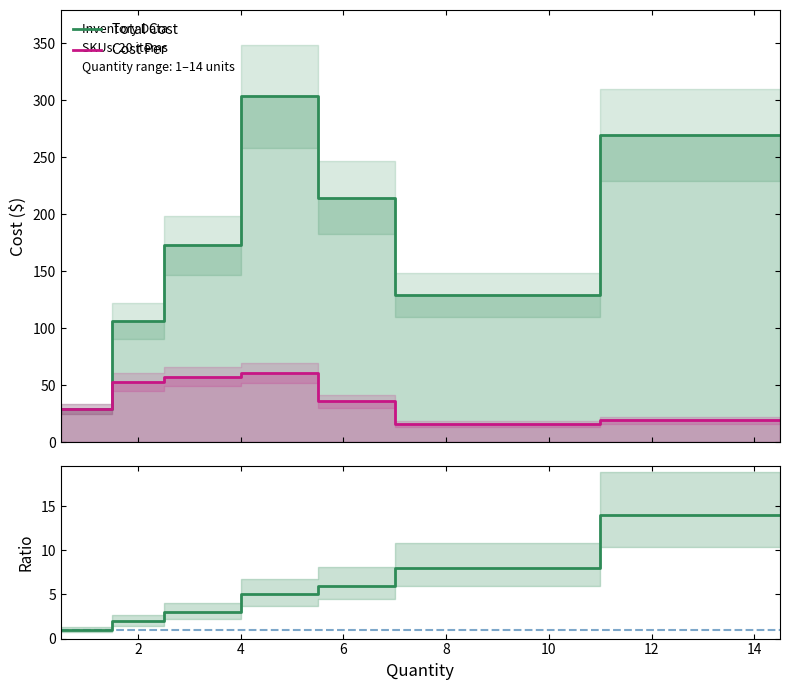

Reading right to left, what are all the values shown in this chart?

Total Cost: 269.2	269.2	128.7	128.7	214.4	214.4	303.3	303.3	172.9	172.9	106.1	106.1	29.4	29.4
Cost Per: 19.2	19.2	16.1	16.1	35.7	35.7	60.7	60.7	57.6	57.6	53.0	53.0	29.4	29.4
Total Cost / Cost Per: 14.0	14.0	8.0	8.0	6.0	6.0	5.0	5.0	3.0	3.0	2.0	2.0	1.0	1.0